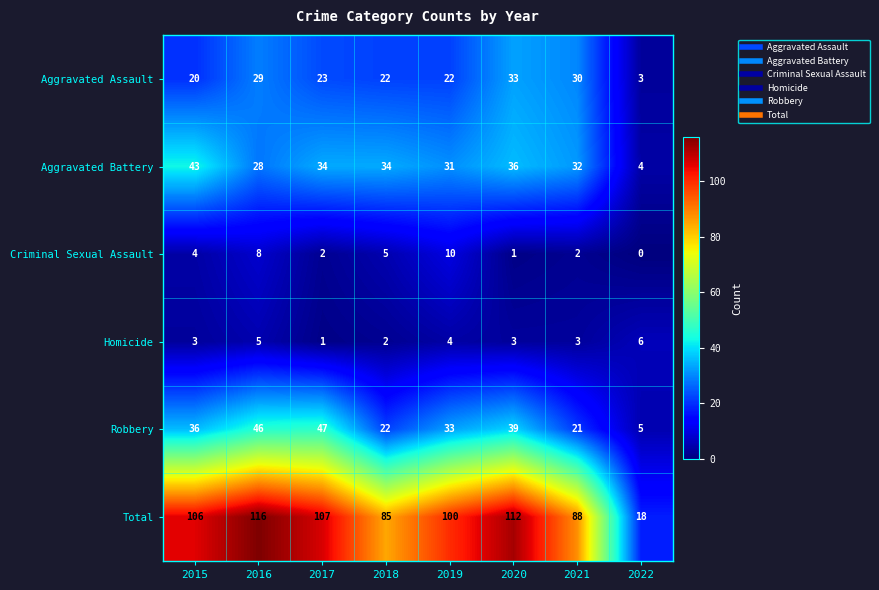

What value does the Robbery series have at 2016?

46